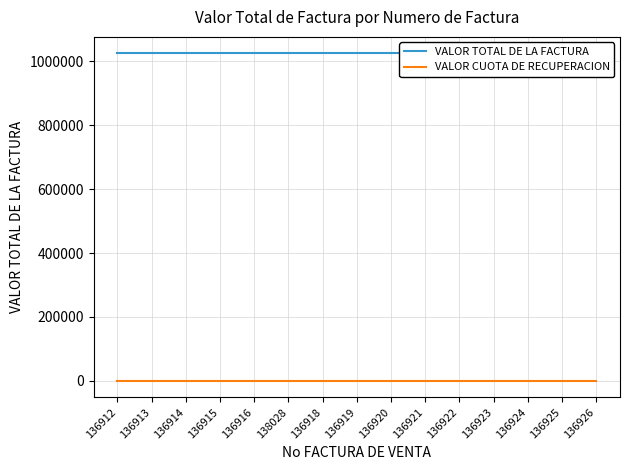

True or false: VALOR CUOTA DE RECUPERACION and VALOR TOTAL DE LA FACTURA intersect in this chart.

False